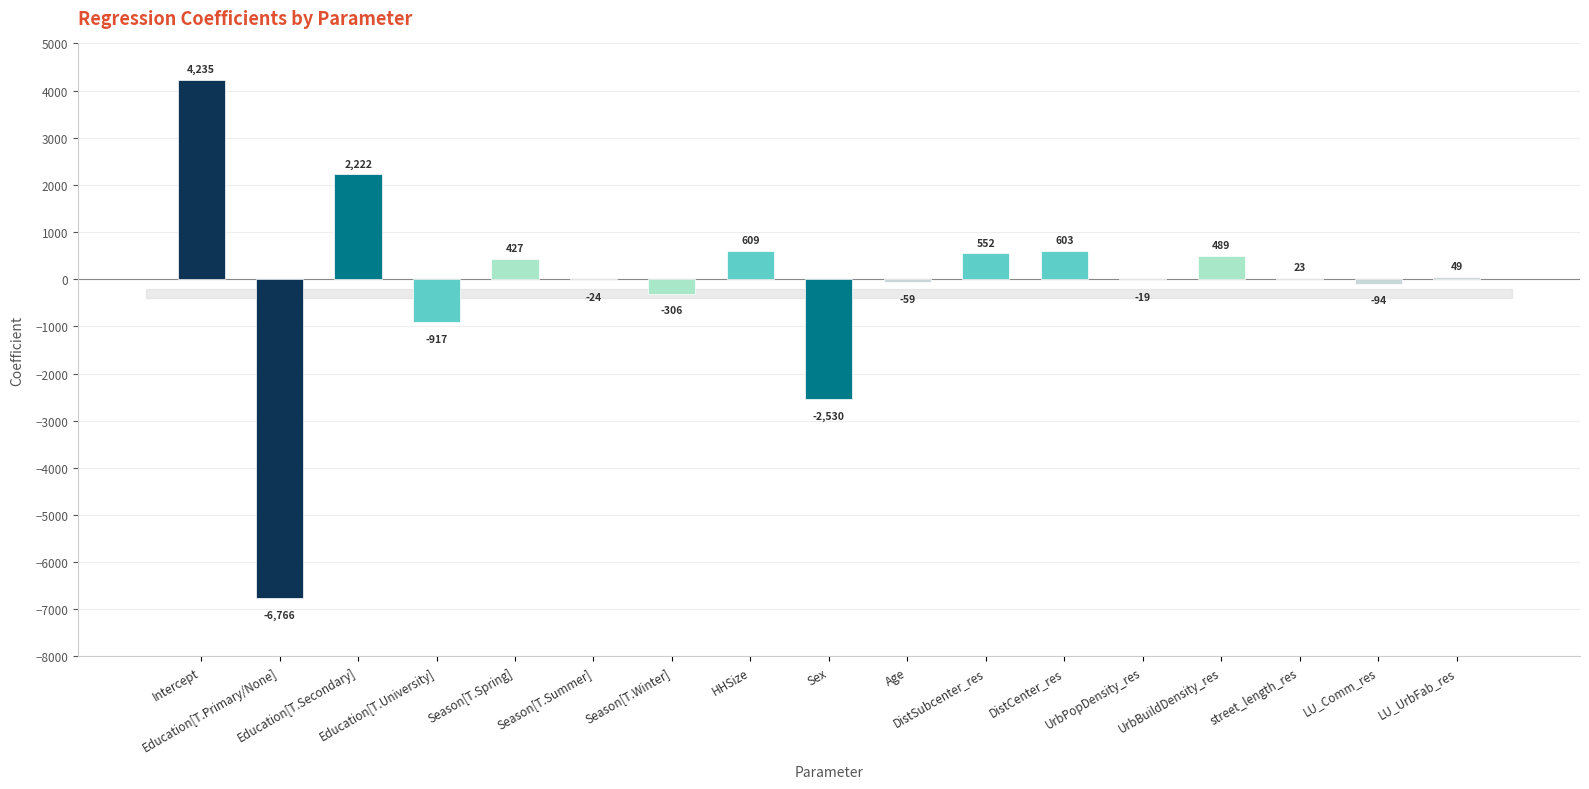

How many categories are shown in the chart?

17